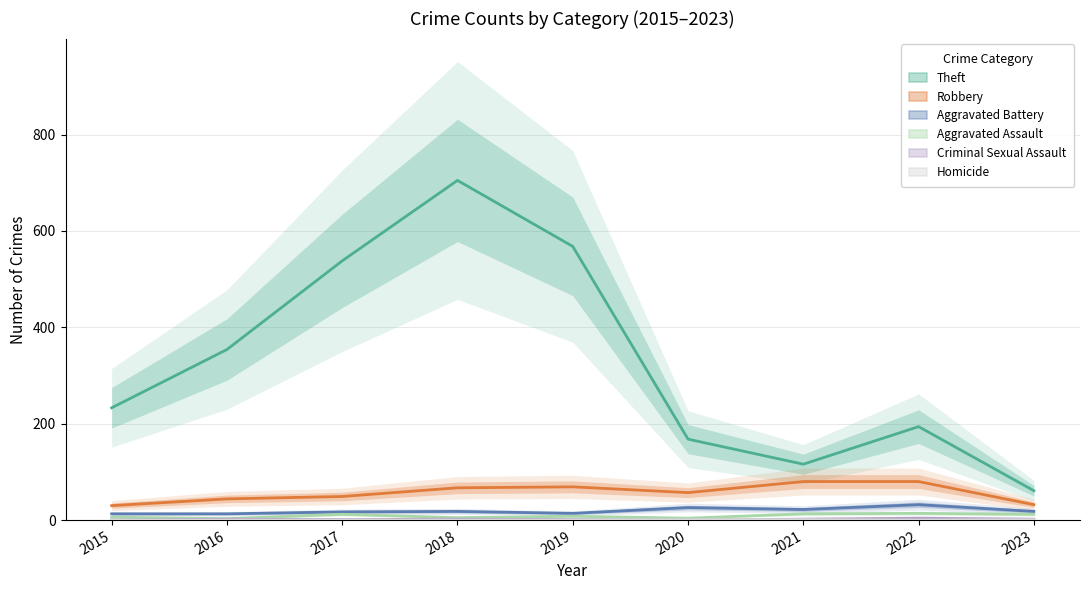

What is the total value across all series at 2018?

797